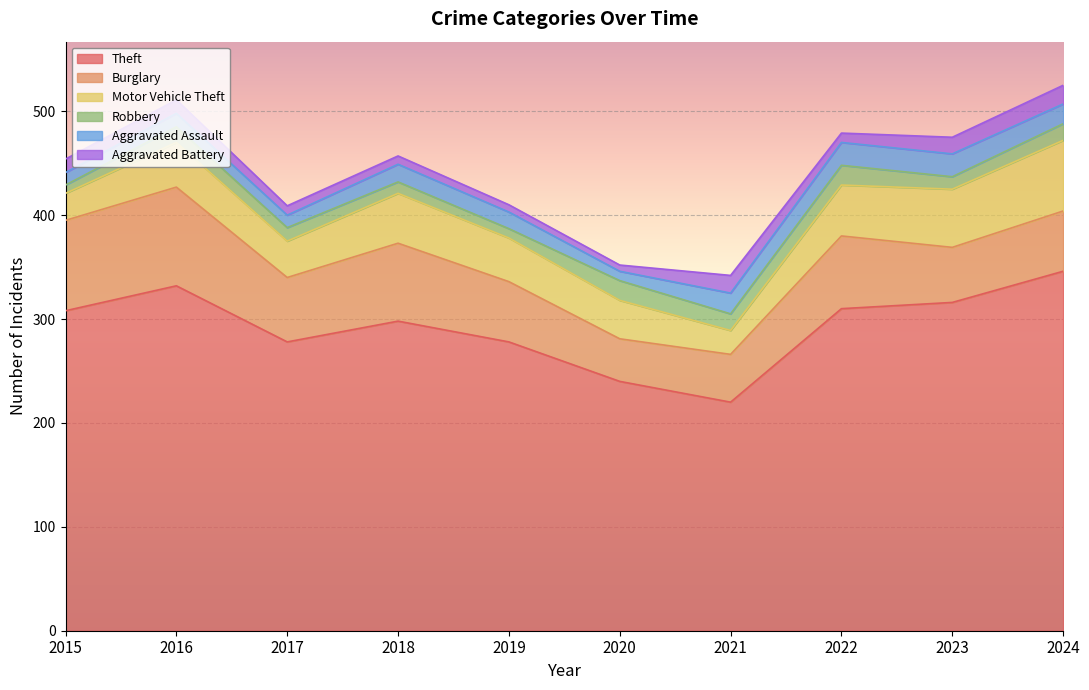

What is the total value across all series at 2020?

352